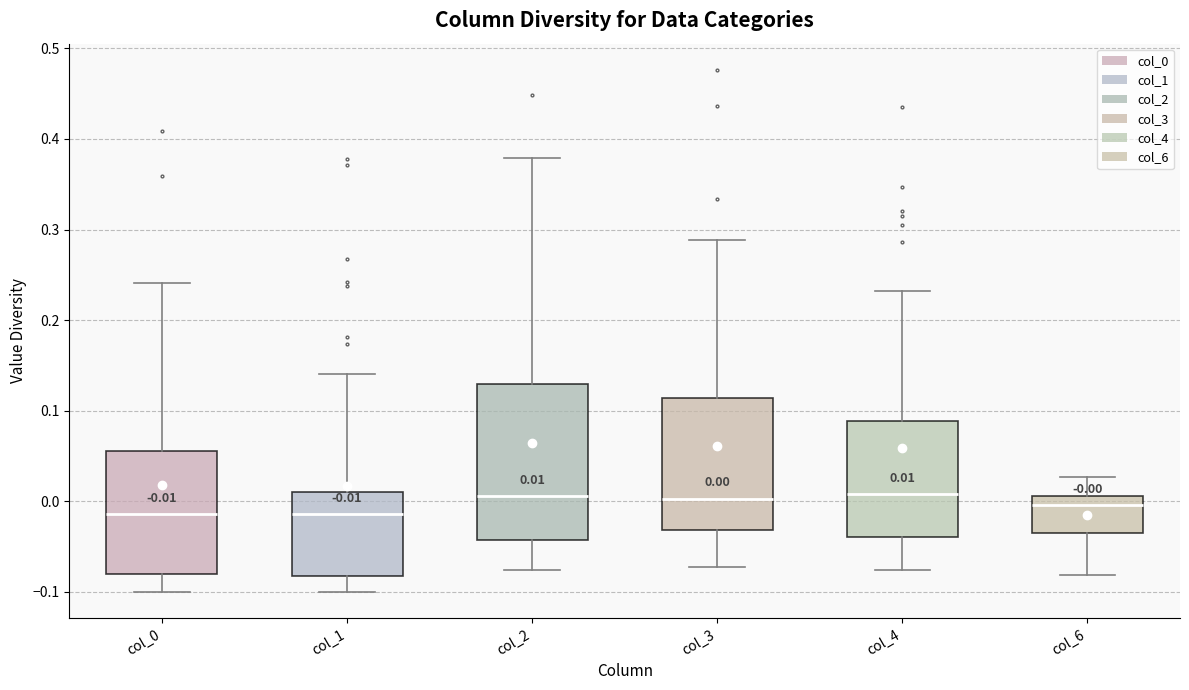

Which box is the tallest, from its lower edge to its upper edge?

col_2